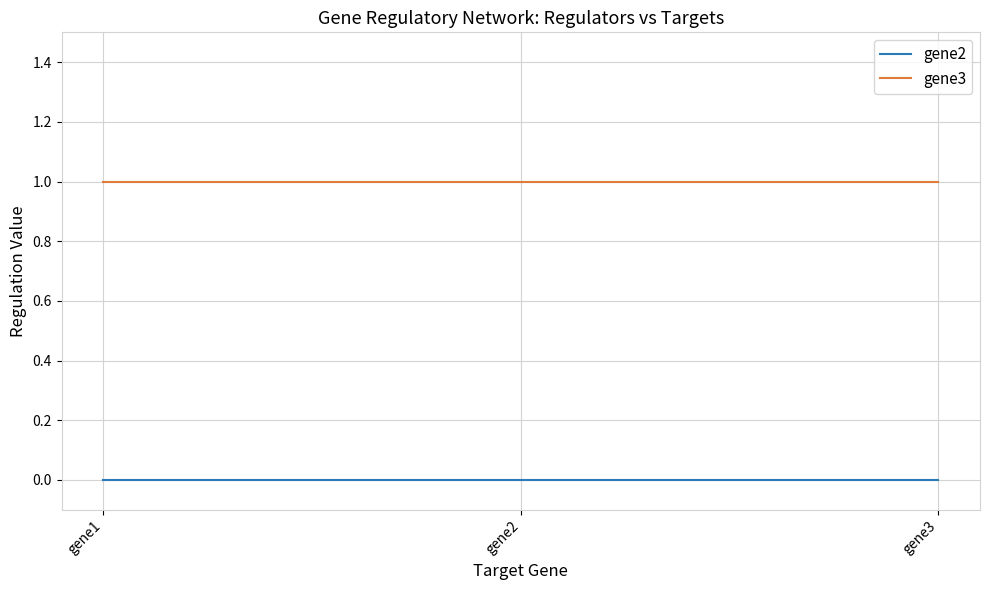

What is the sum of all gene3 values?

3